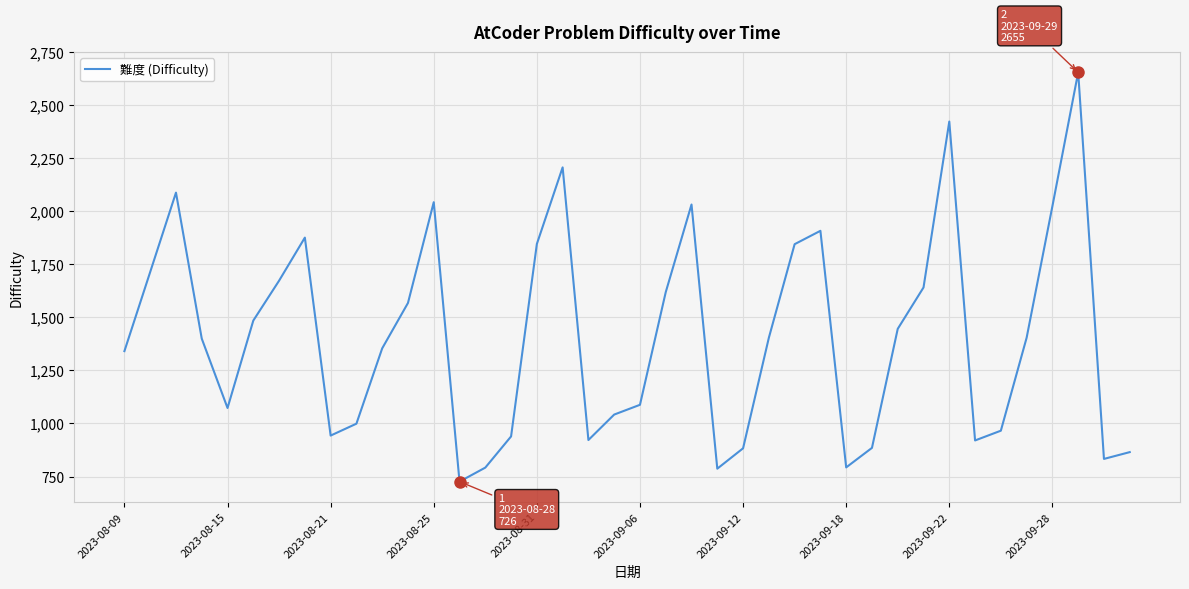

What is the smallest value displayed?

726